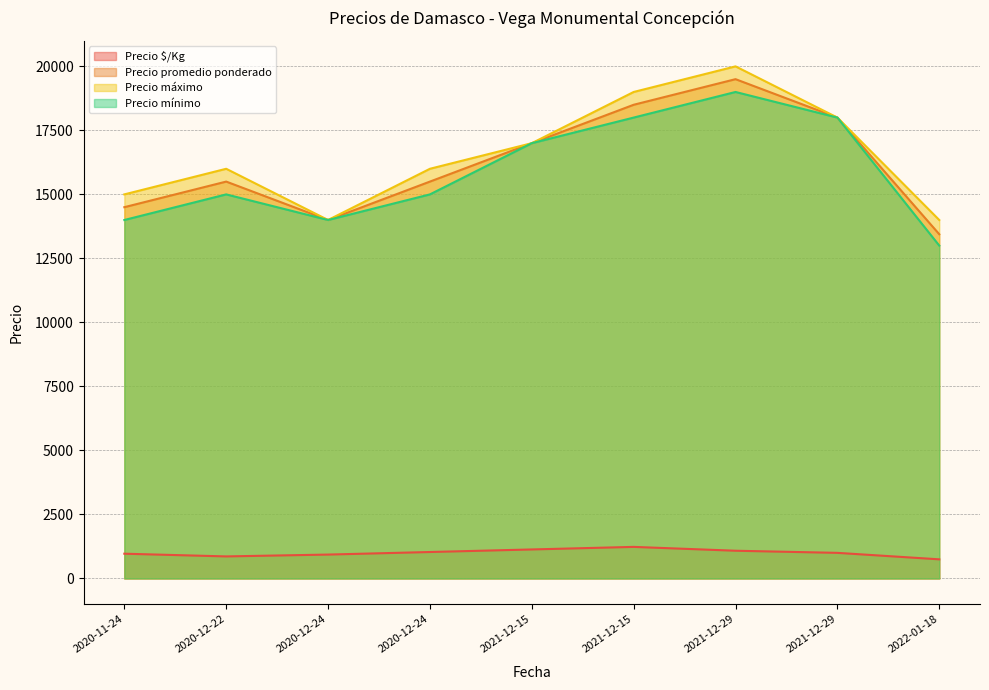

True or false: Precio mínimo and Precio máximo intersect in this chart.

False